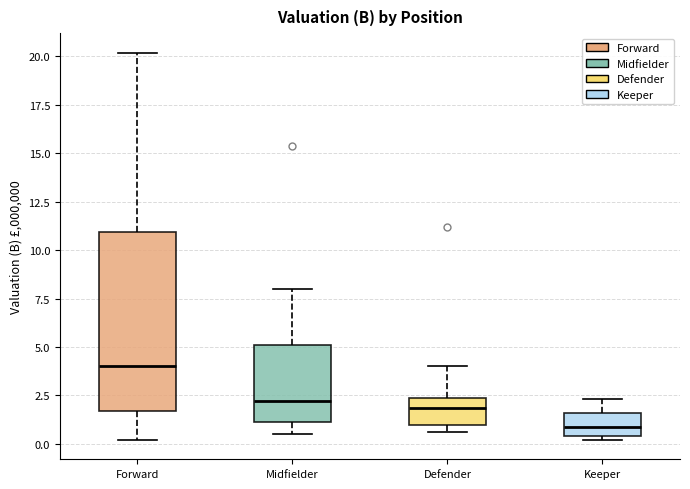

Where does the median line of the box for Forward sit on the y-axis? The values are not printed on the chart, so give them approximately, as read against the axis.

4.0